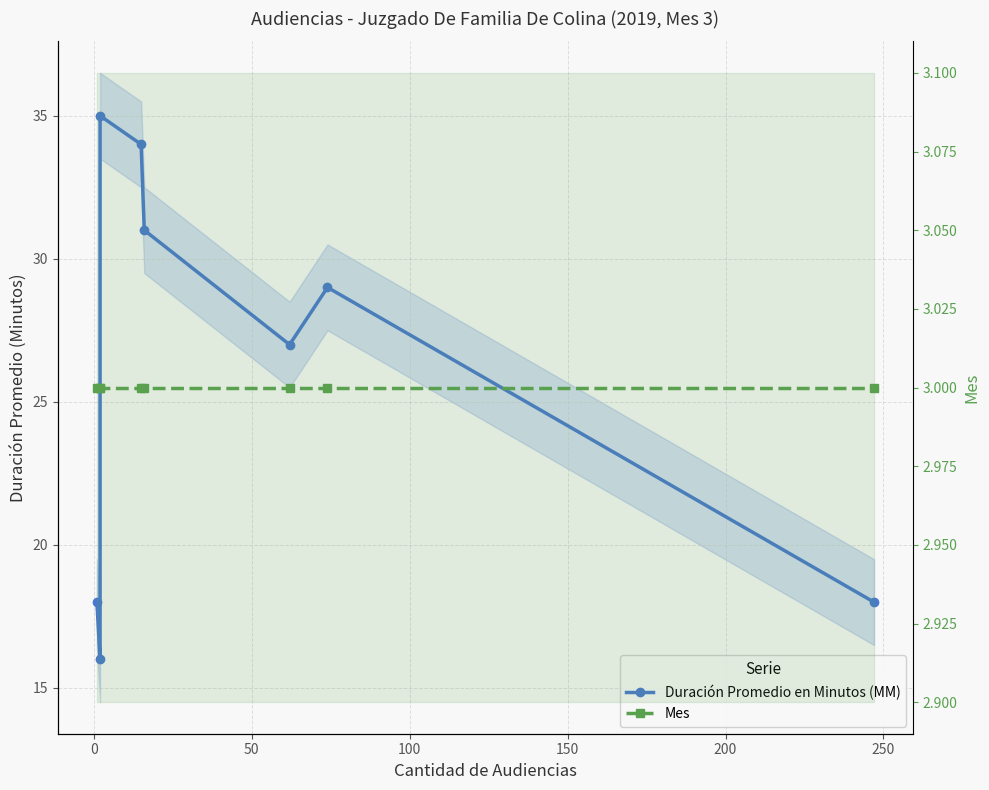

List the series in order of their peak value, highest first.

Duración Promedio en Minutos (MM), Mes